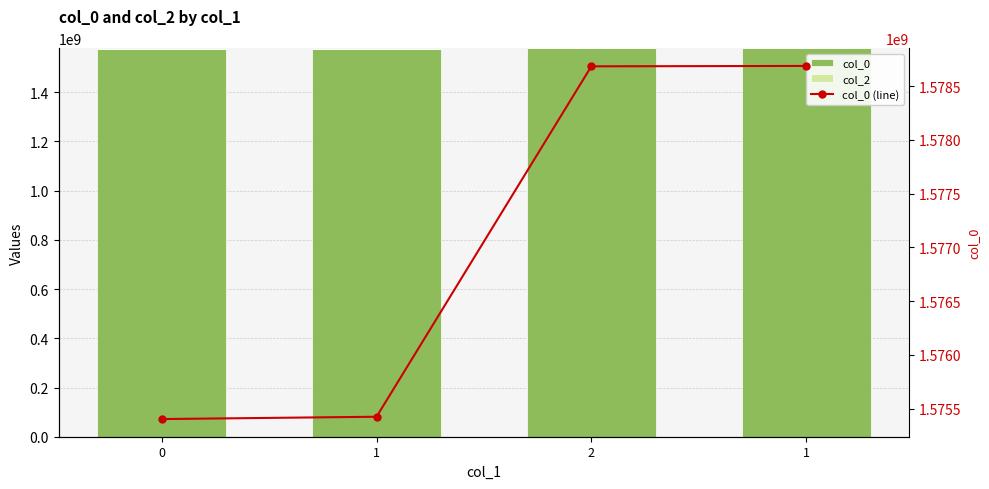

Reading left to right, list all the values displayed in this chart.

col_0: 1575403977	1575425621	1578683539	1578687155
col_2: 0	0	0	0
col_0 (line): 1575403977	1575425621	1578683539	1578687155